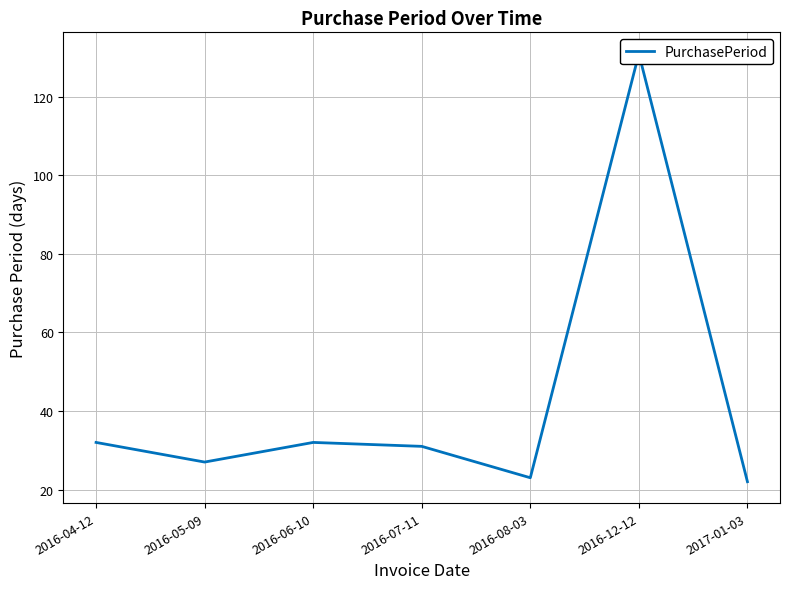

At which category does the data reach its first local peak?

2016-06-10